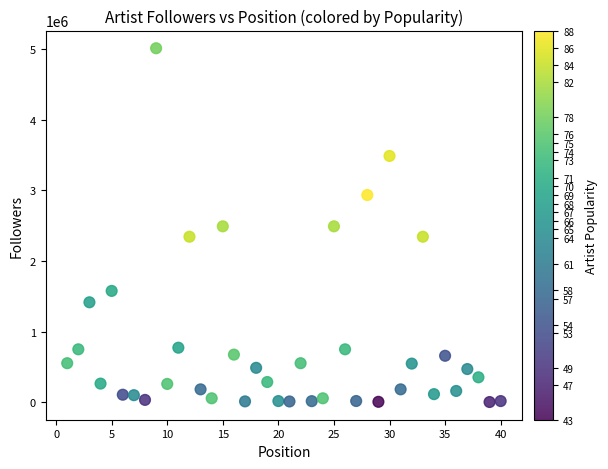

What is the range of X values (max minus min)?

39